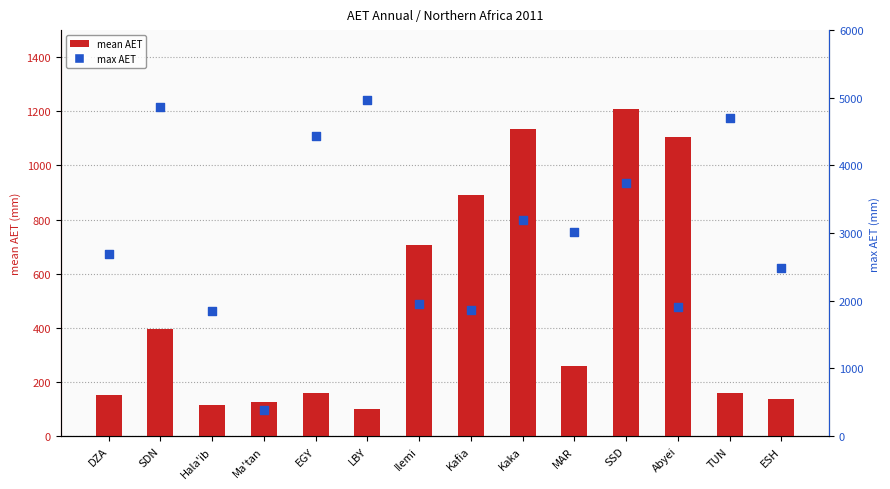

Which series contains the highest Y value?

max